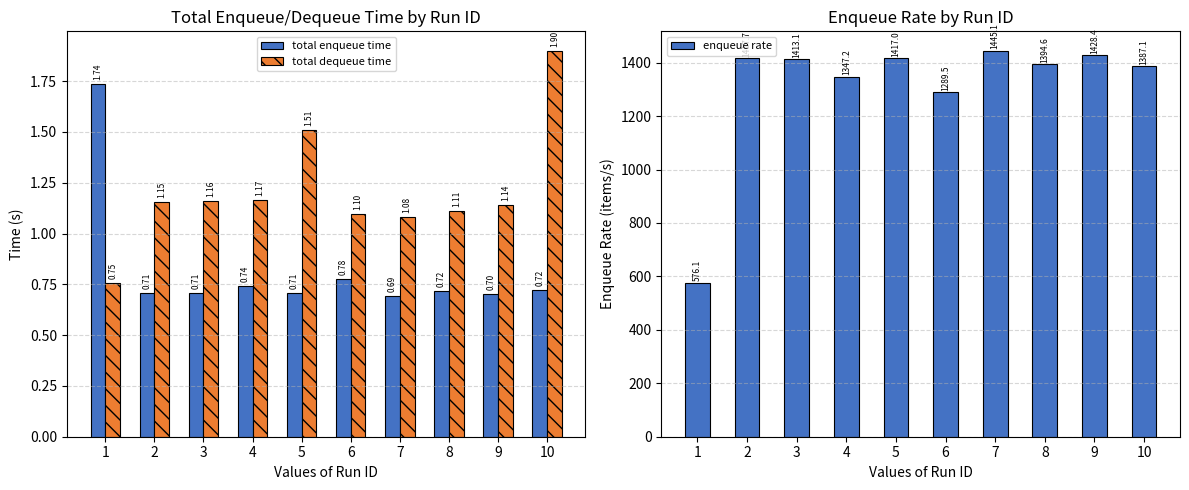

Rank the series at 6 from highest to lowest value.

enqueue rate, total dequeue time, total enqueue time